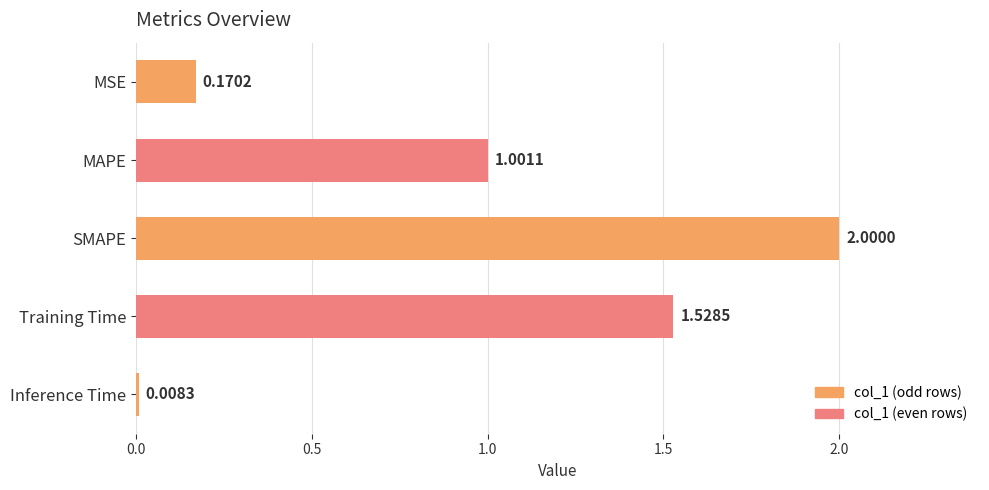

Which has a higher value, SMAPE or Inference Time?

SMAPE